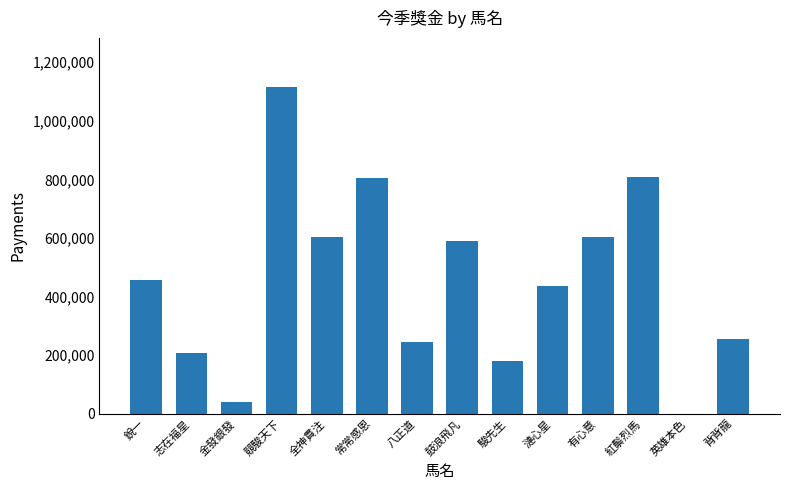

Read the value at 有心意.

603950